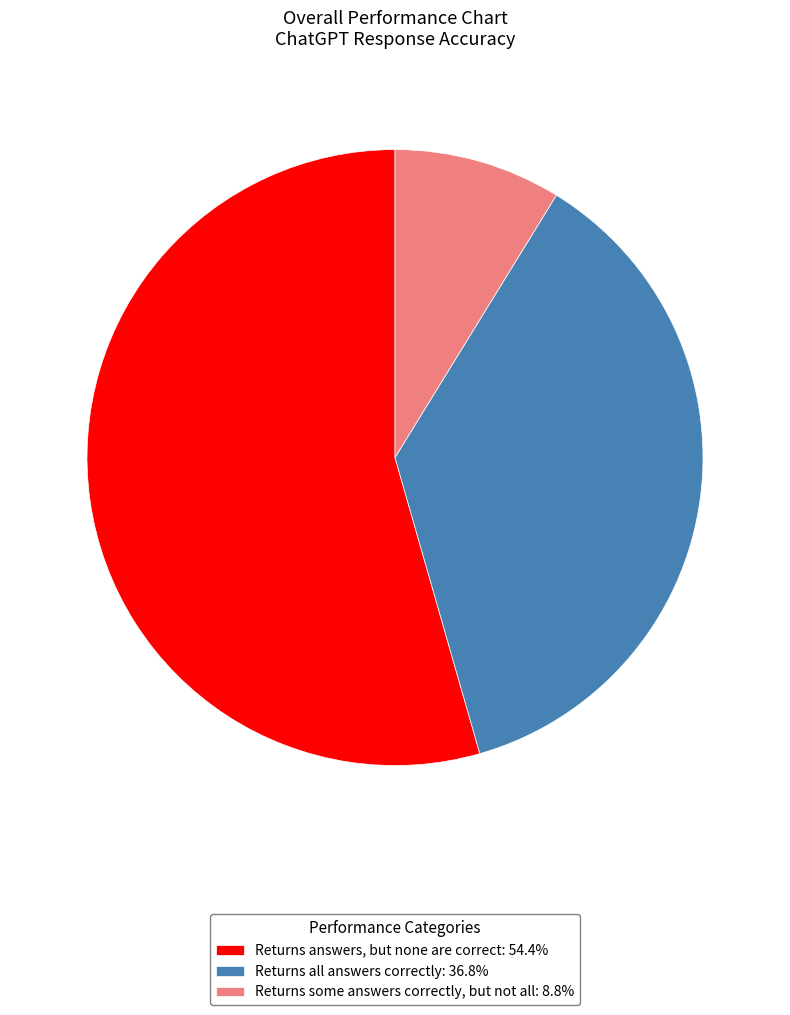

Is there any slice that represents more than half of the pie?

Yes